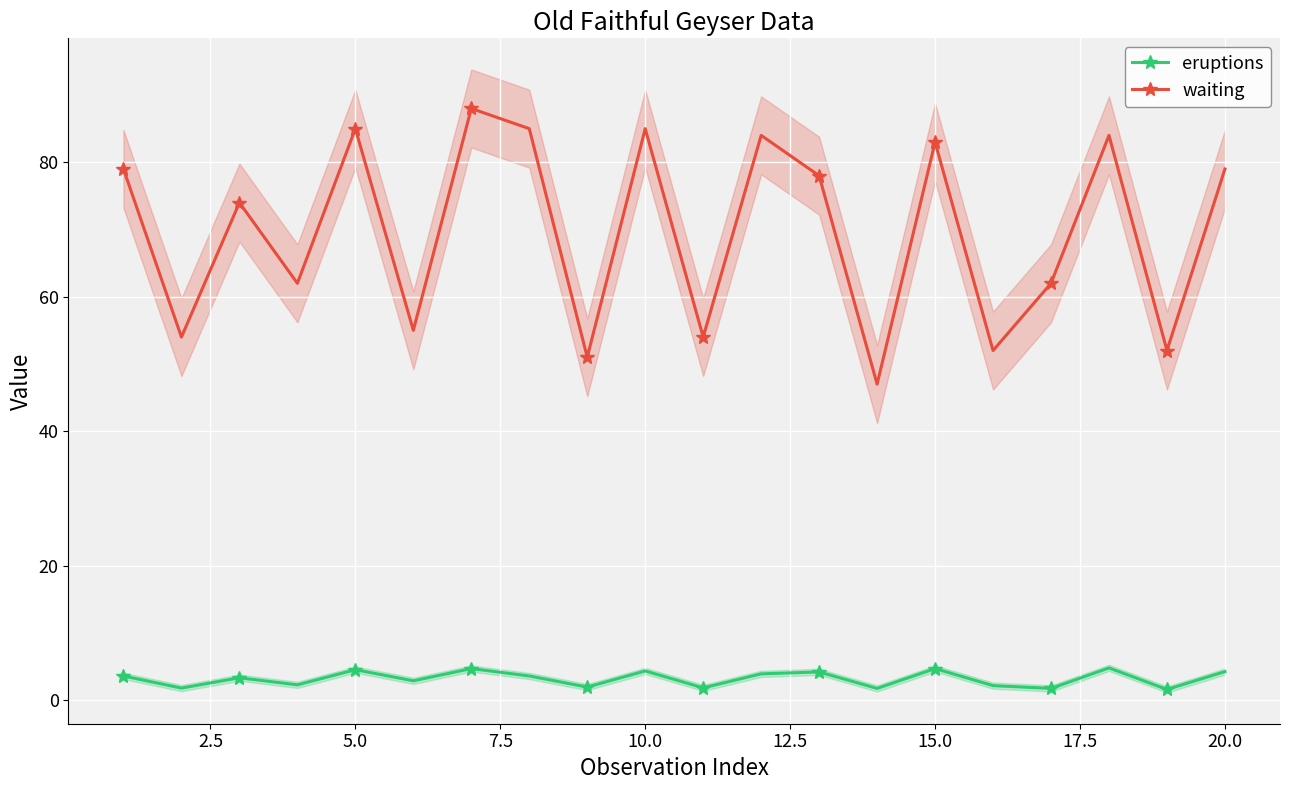

What is the highest value of the waiting series?

88.0